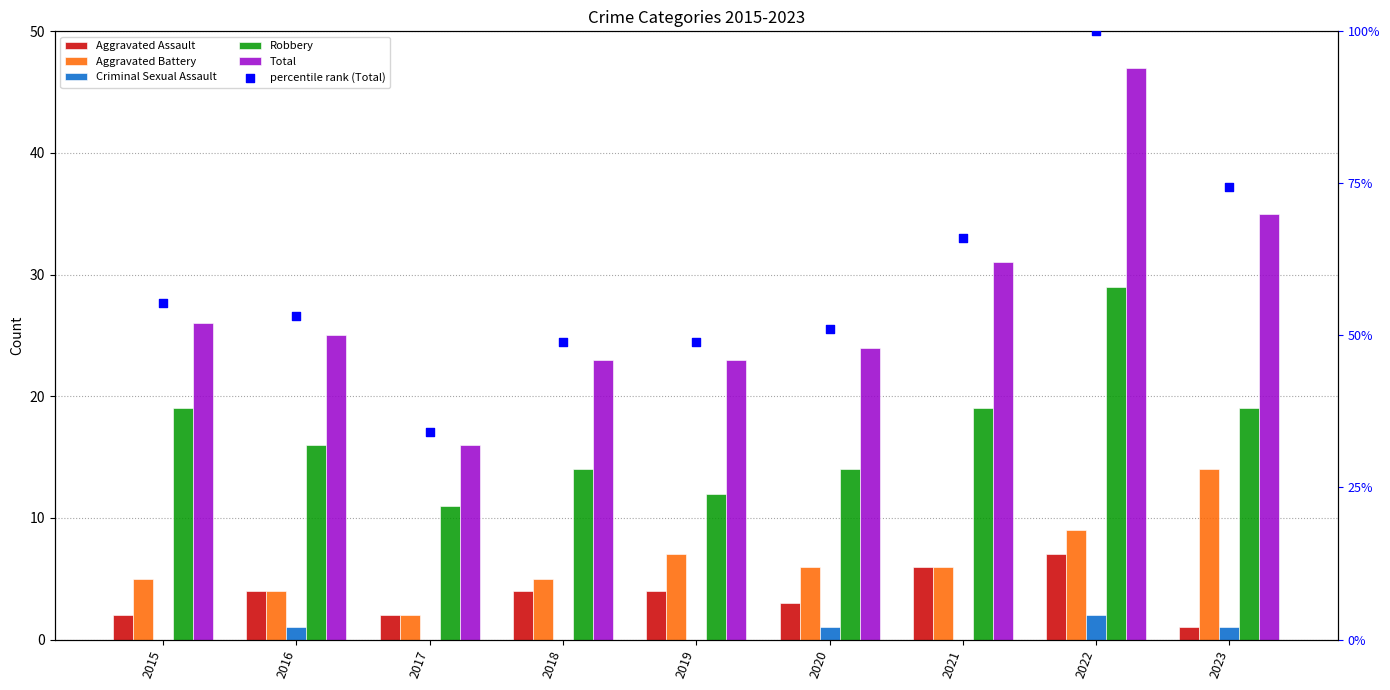

At which category is the sum across all series the highest?

2022